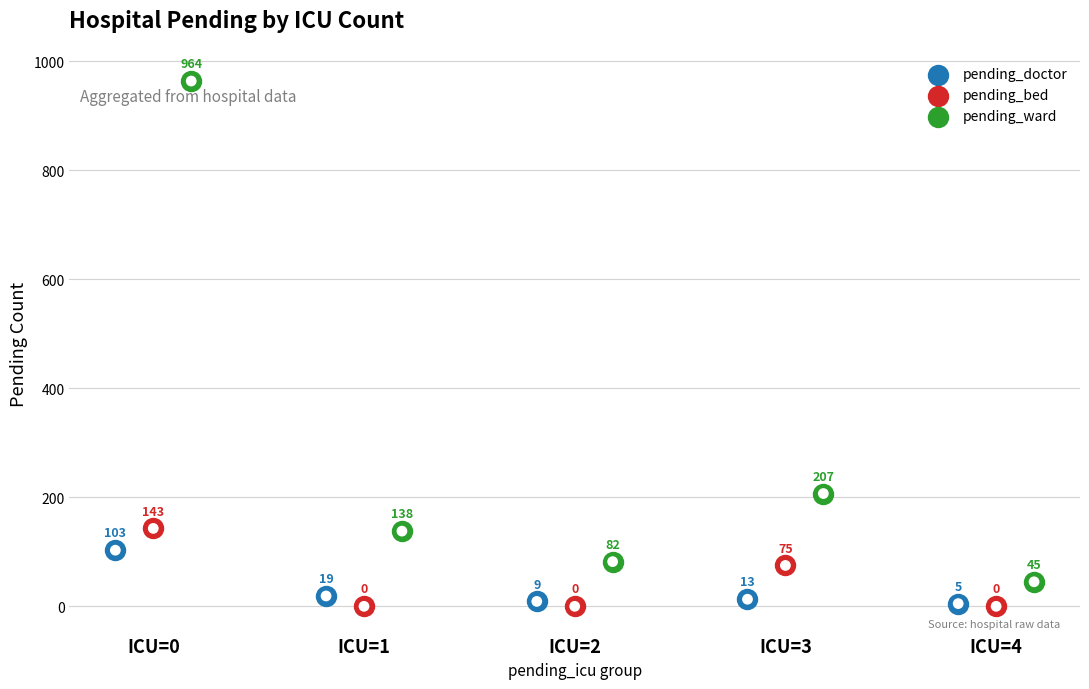

At how many categories does at least one series exceed 53?

4